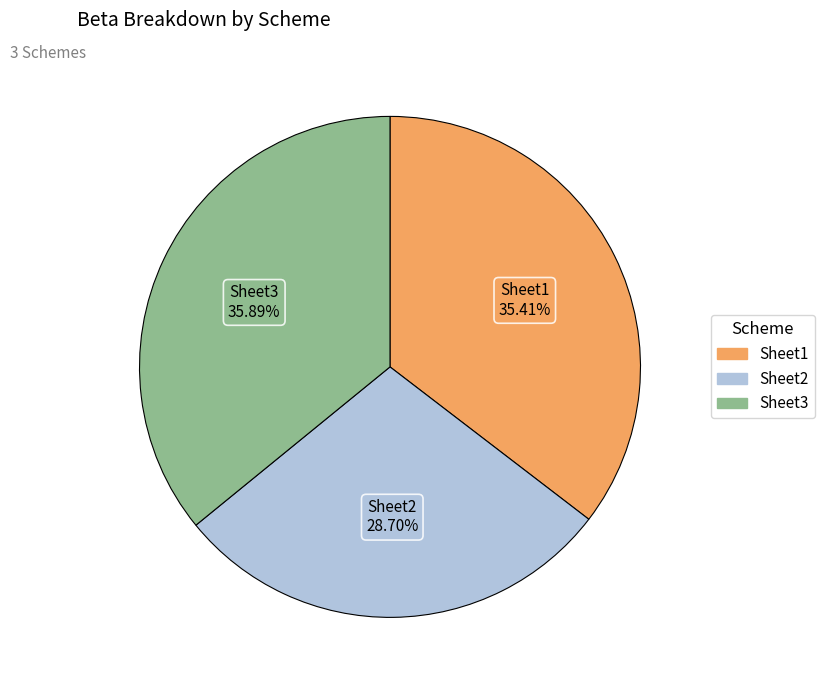

Is there a majority slice in this chart?

No